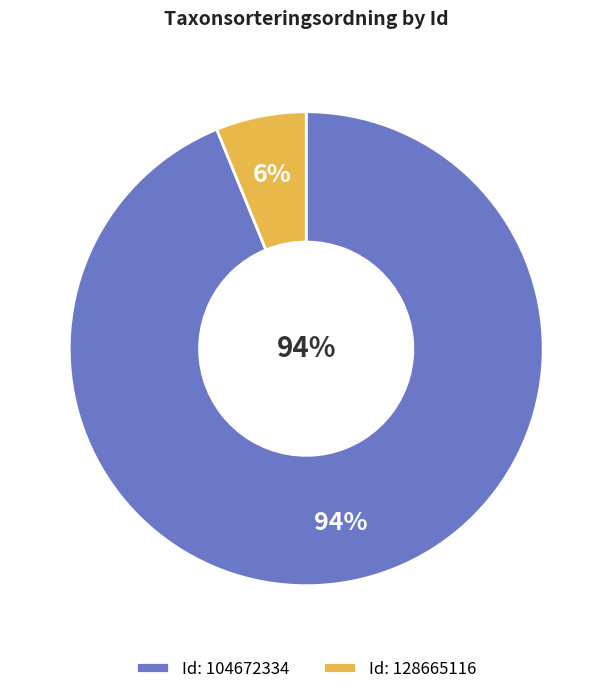

To the nearest percent, what is the difference between the 104672334 and 128665116 slice percentages?

88%